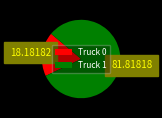

Rank the categories by value from highest to lowest.

Truck 1, Truck 0